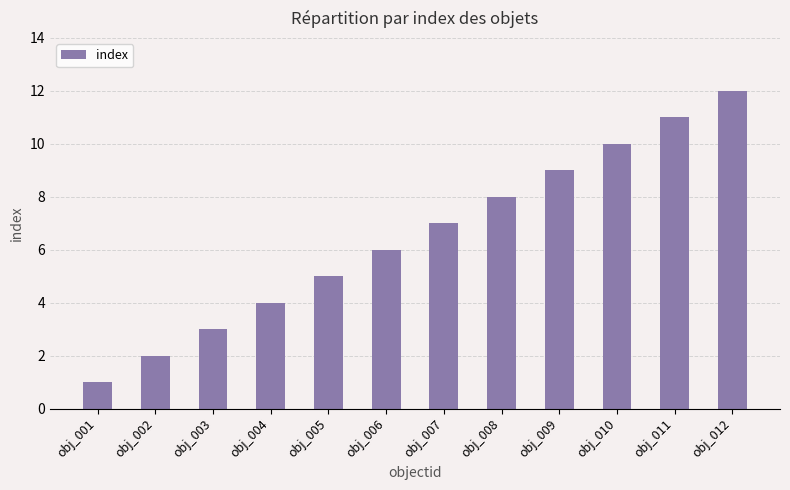

The chart shows a value of 4 at obj_008. True or false?

False